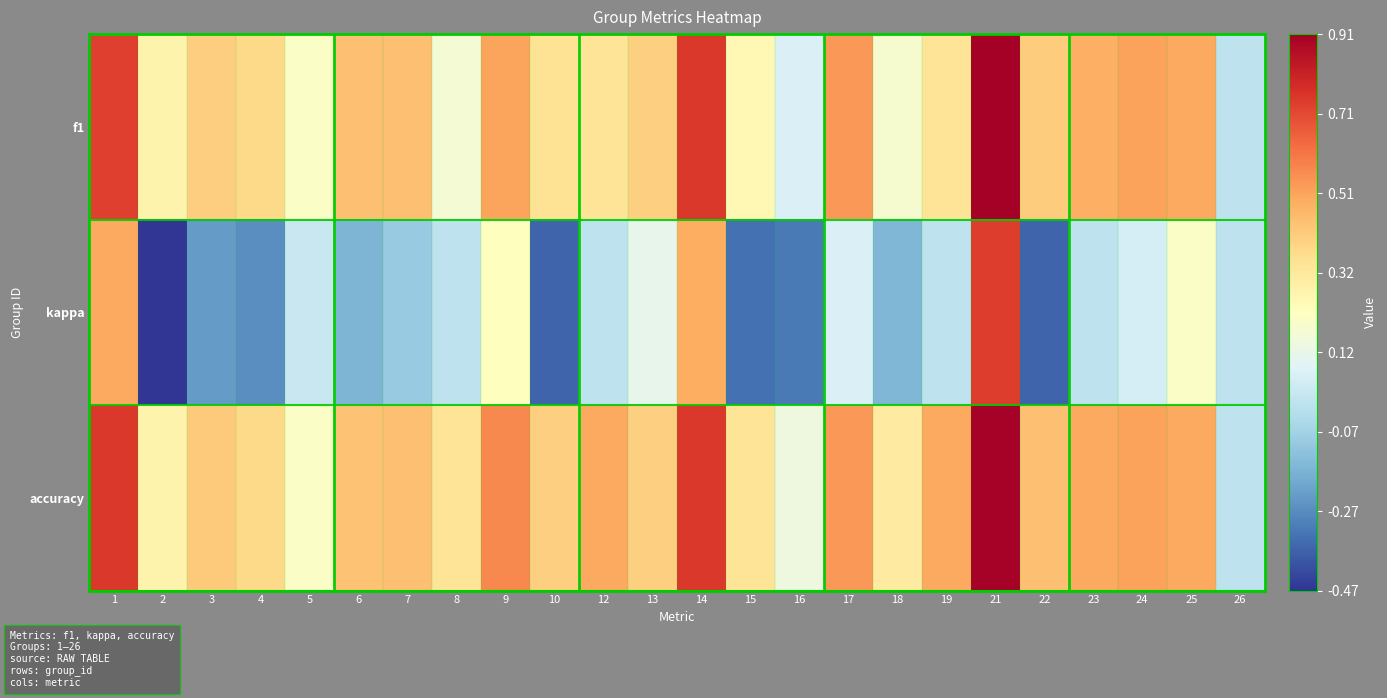

Which series has the widest spread of values?

kappa